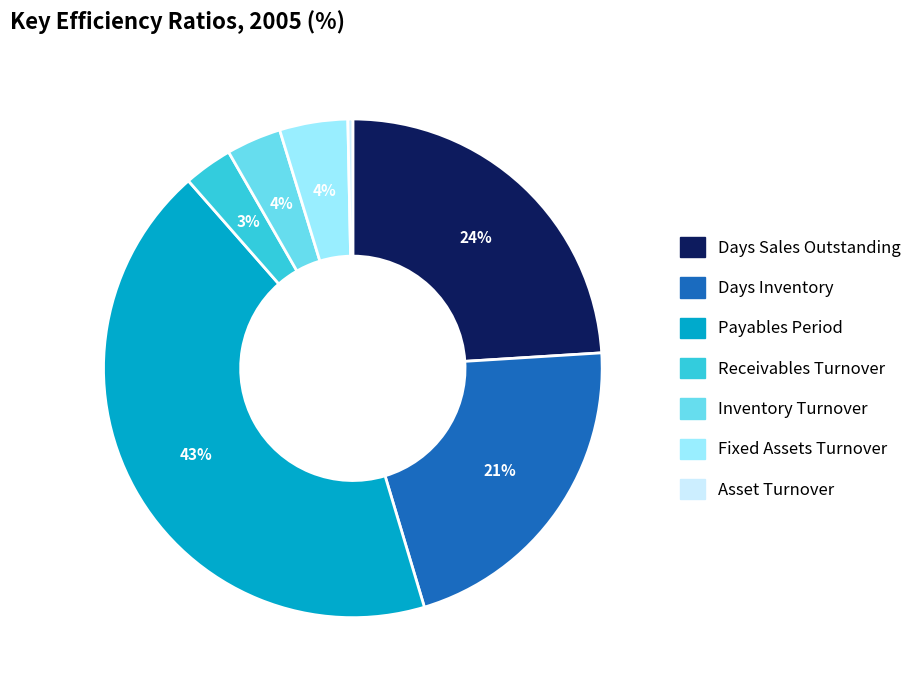

Is it true that Receivables Turnover is 13% of the pie?

False